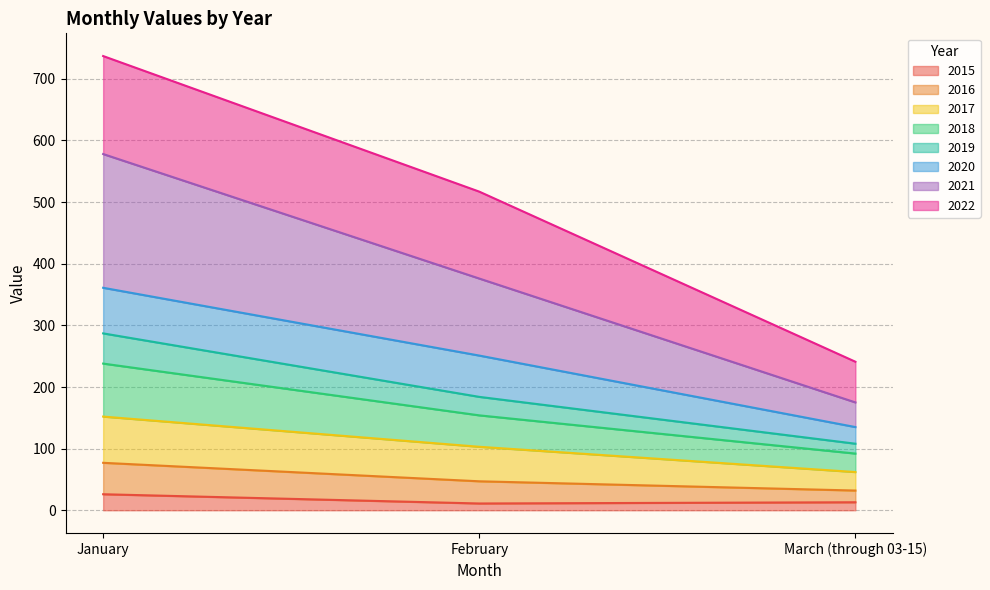

At which category does the chart reach its minimum across all series?

February